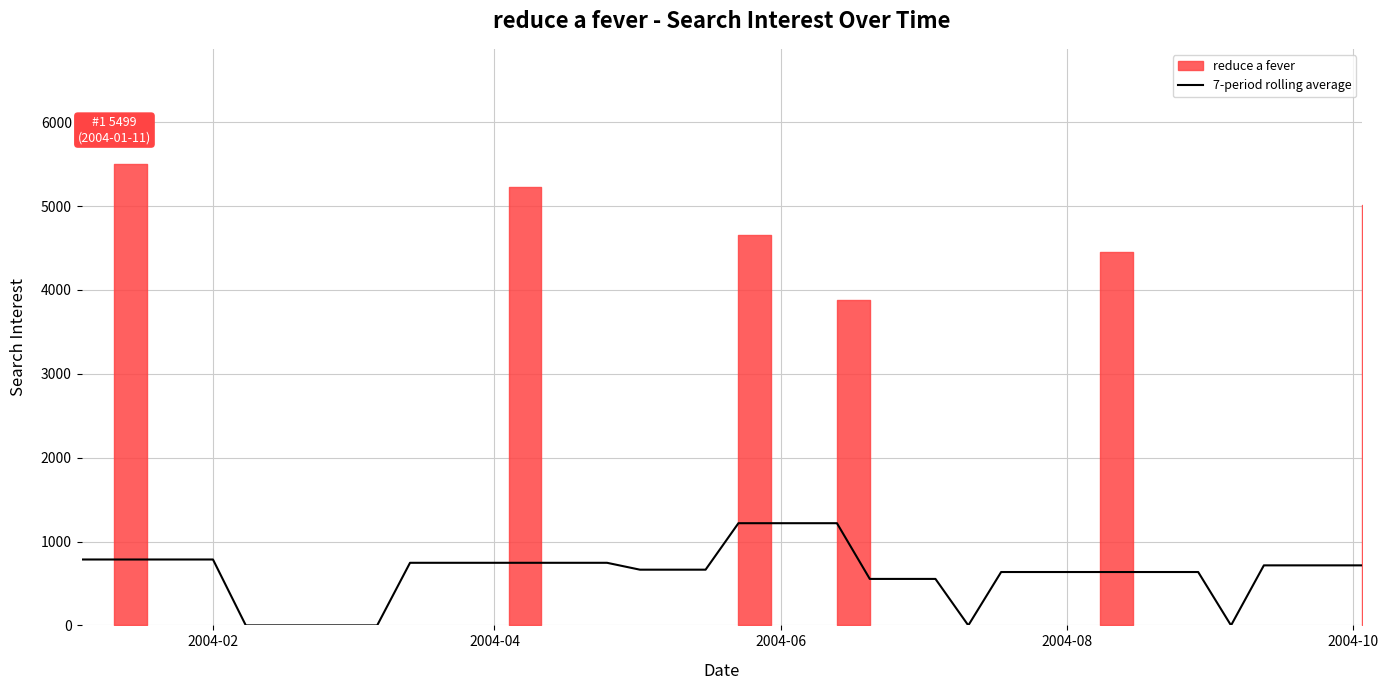

What is the highest value of the 7-period rolling average series?

1218.3